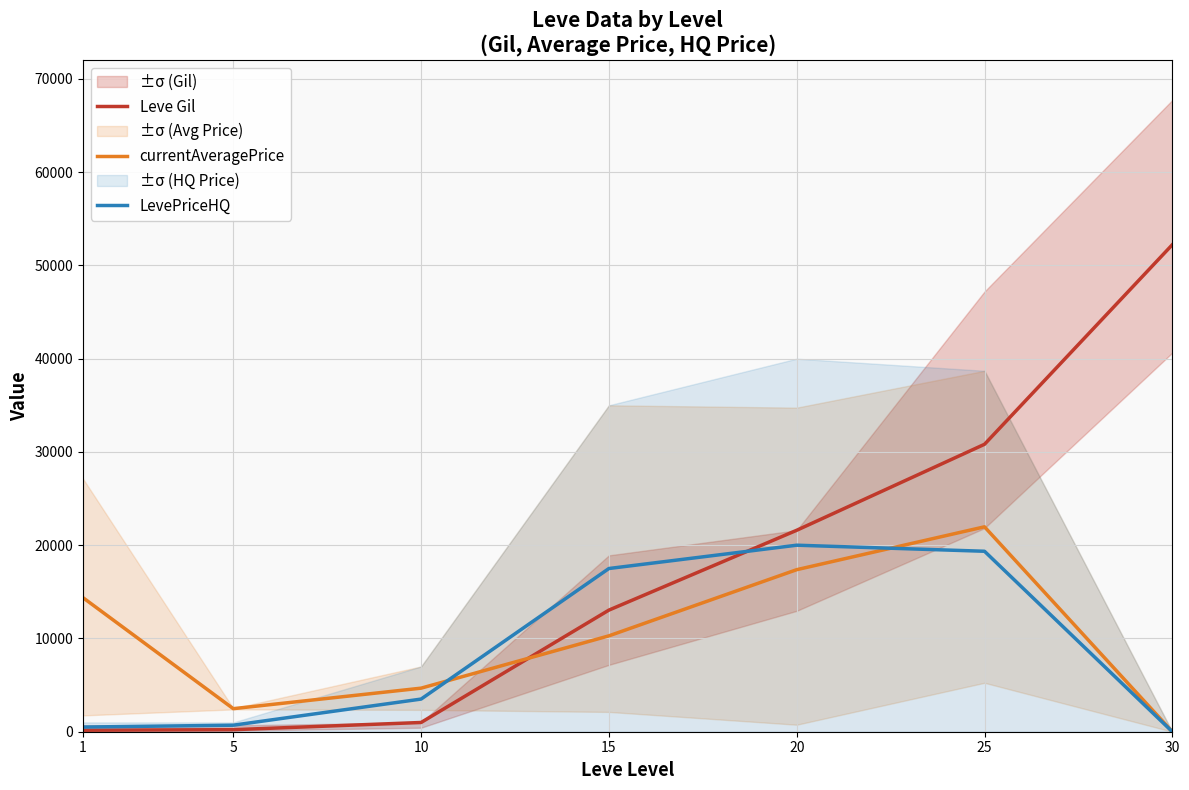

How many series are shown in this chart?

3